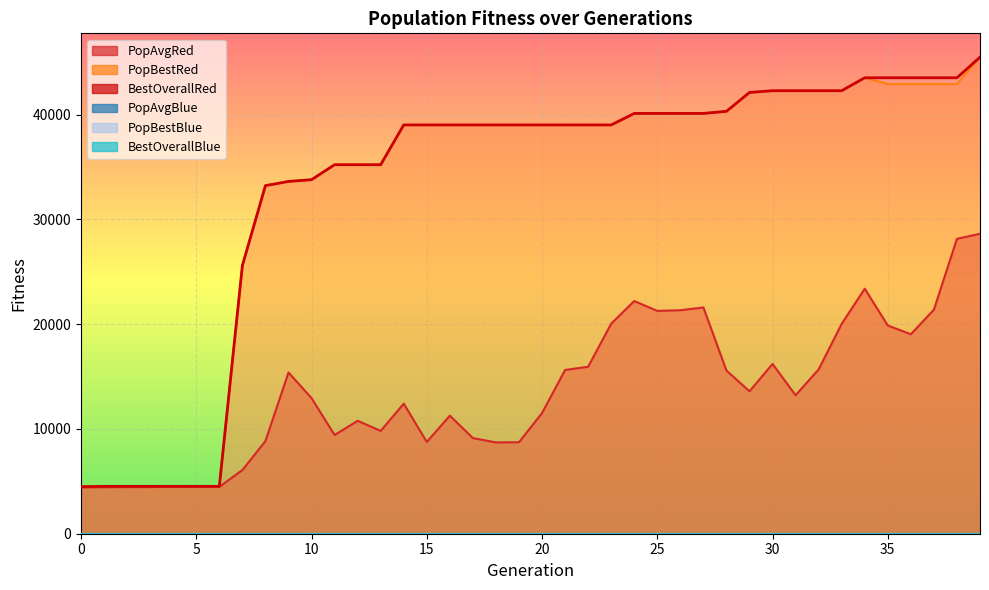

Is it true that BestOverallRed equals 39022.0 at 19?

True